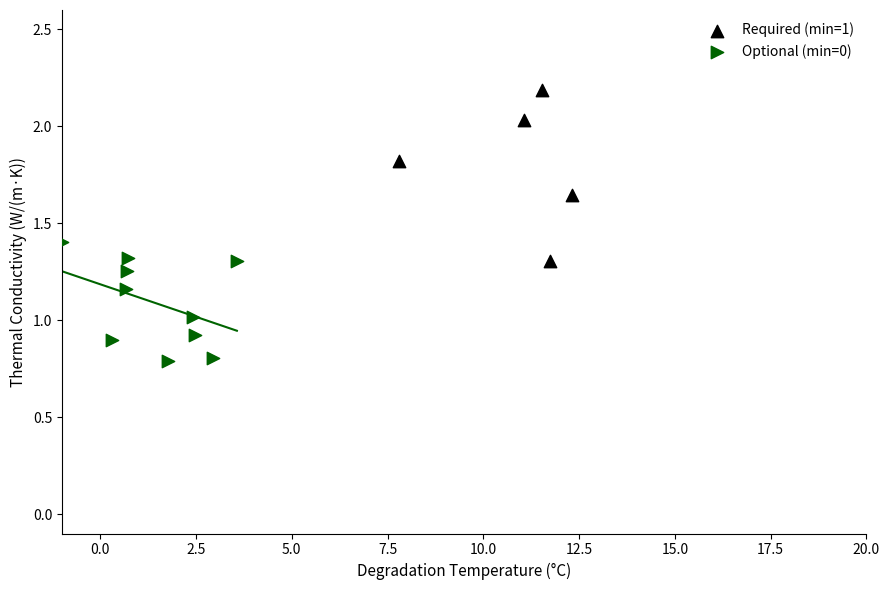

Which series reaches the maximum Y coordinate?

Required (min=1)